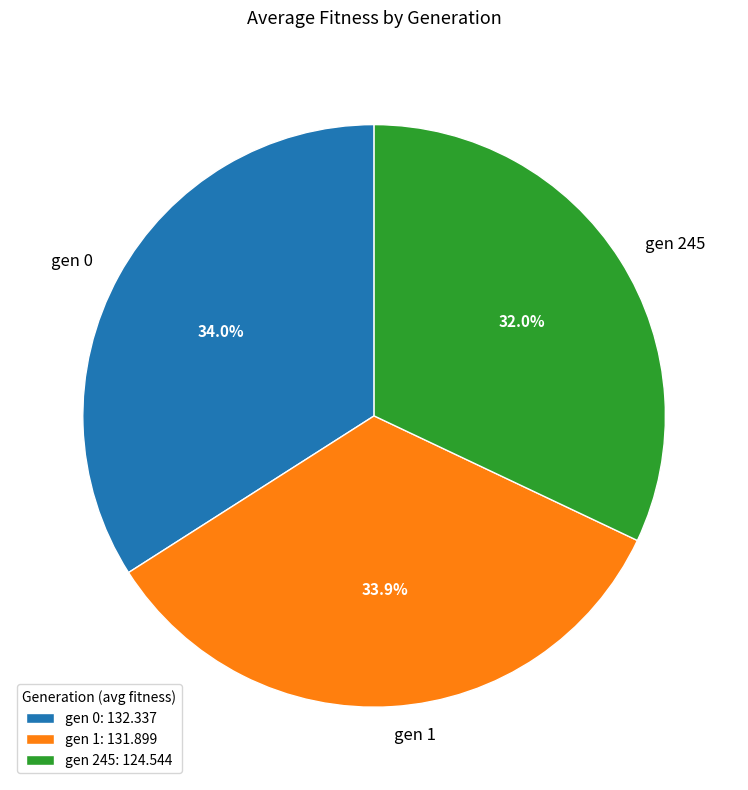

Which category has the smallest portion of the pie?

gen 245